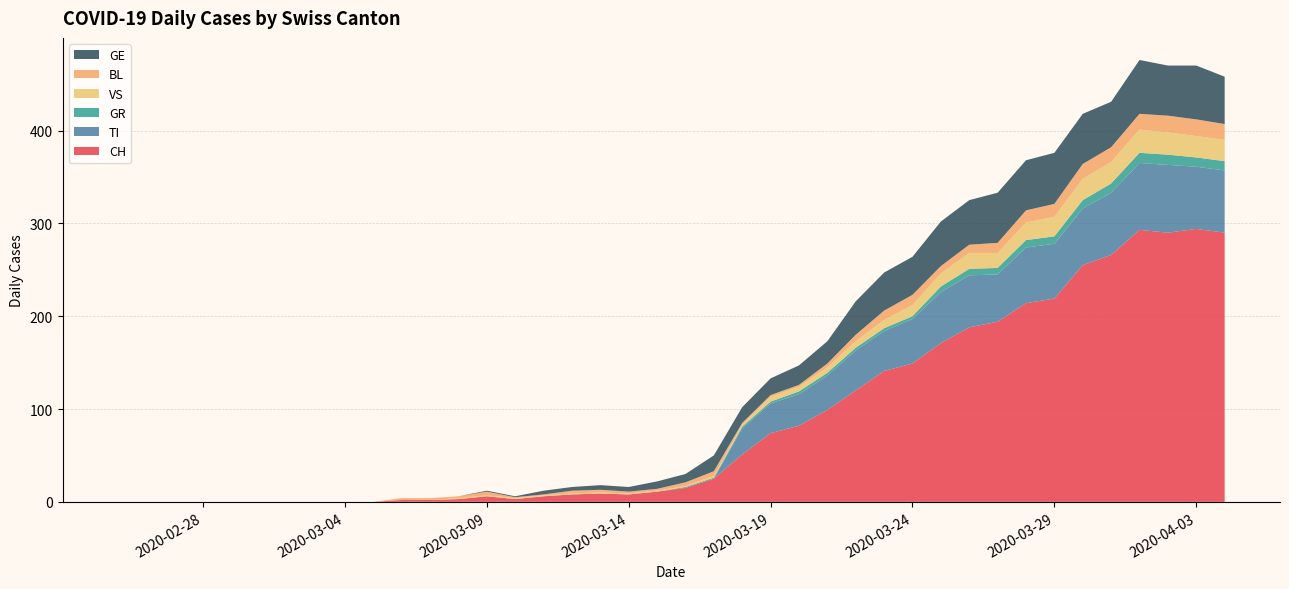

What is the maximum value for CH?

294